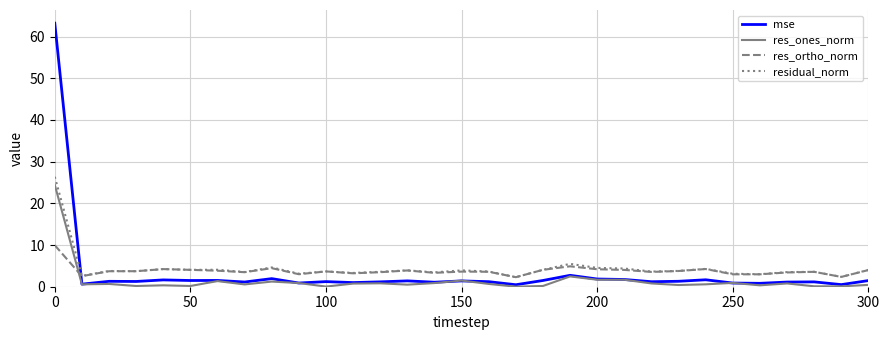

List the series in order of their overall mean, lowest first.

res_ones_norm, mse, res_ortho_norm, residual_norm